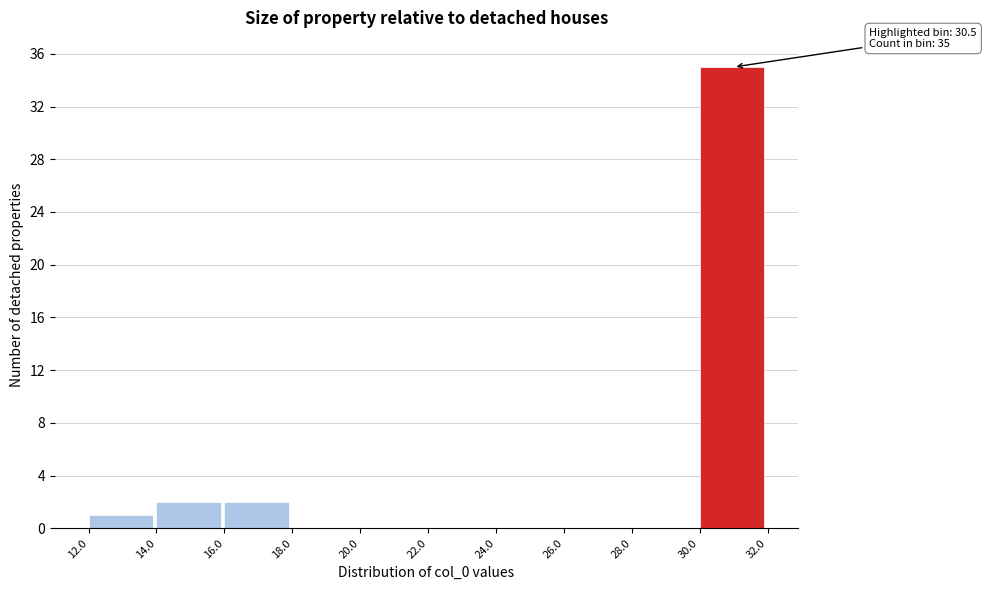

Over which range of the x-axis is the bar tallest?

30.0 to 32.0